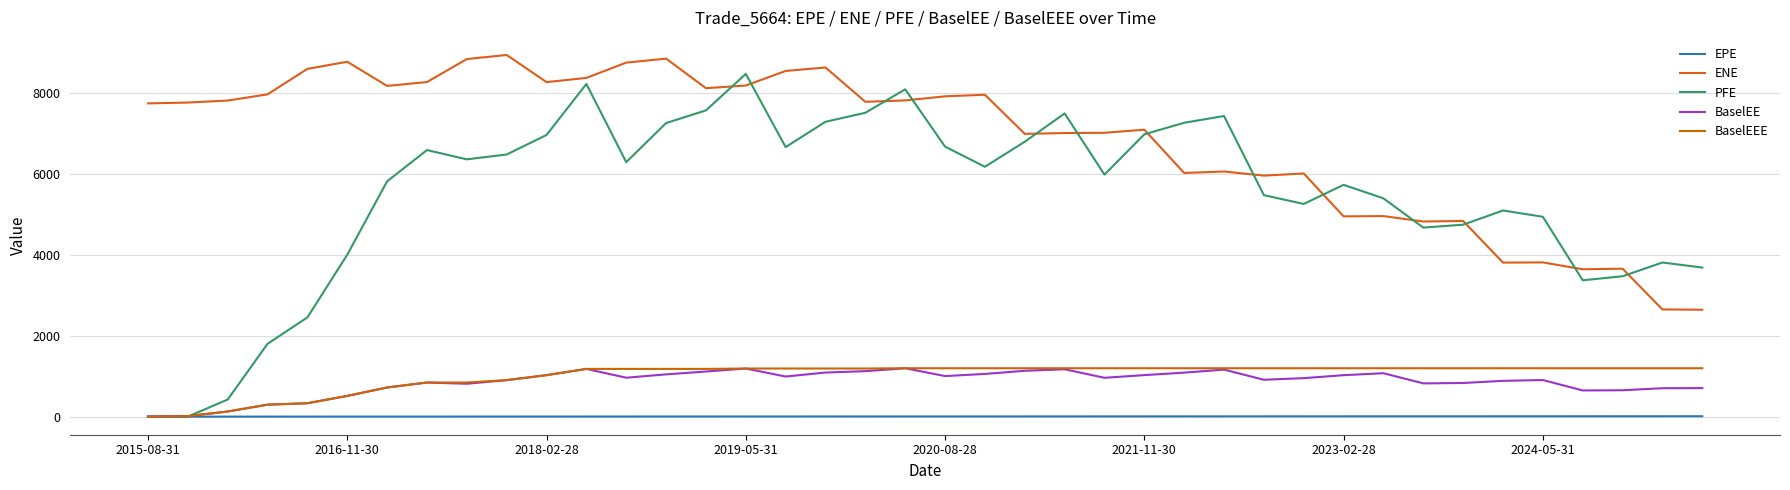

In ENE, how many points are higher than both neighbors (excluding endpoints)?

12